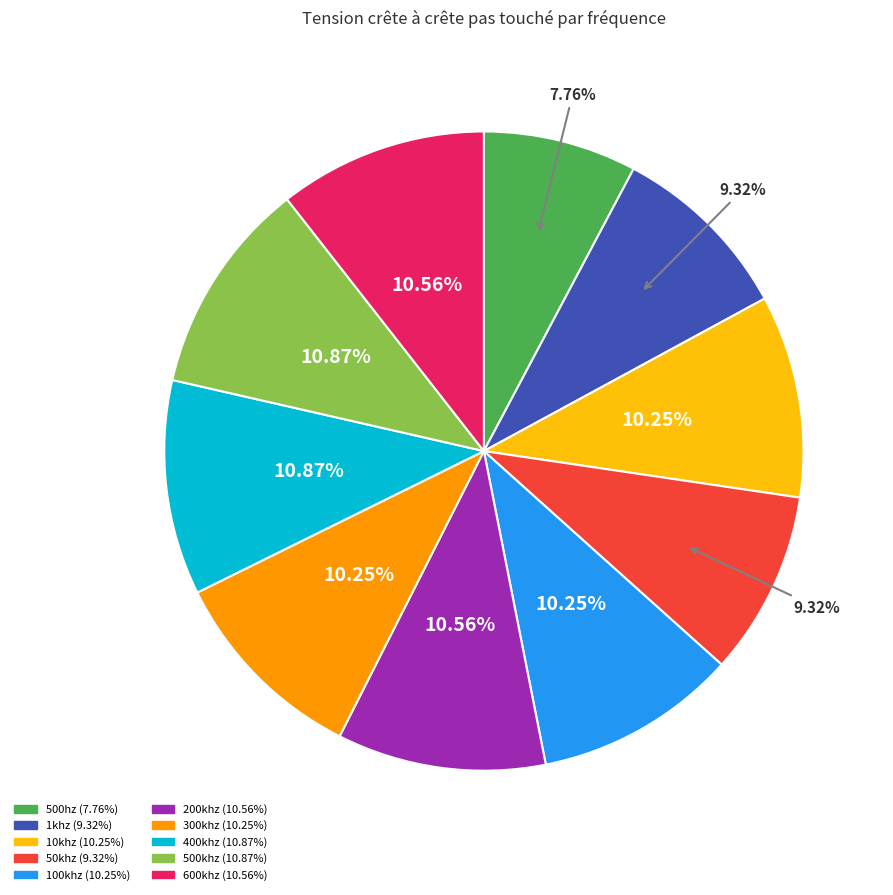

Which category has the smallest portion of the pie?

500hz